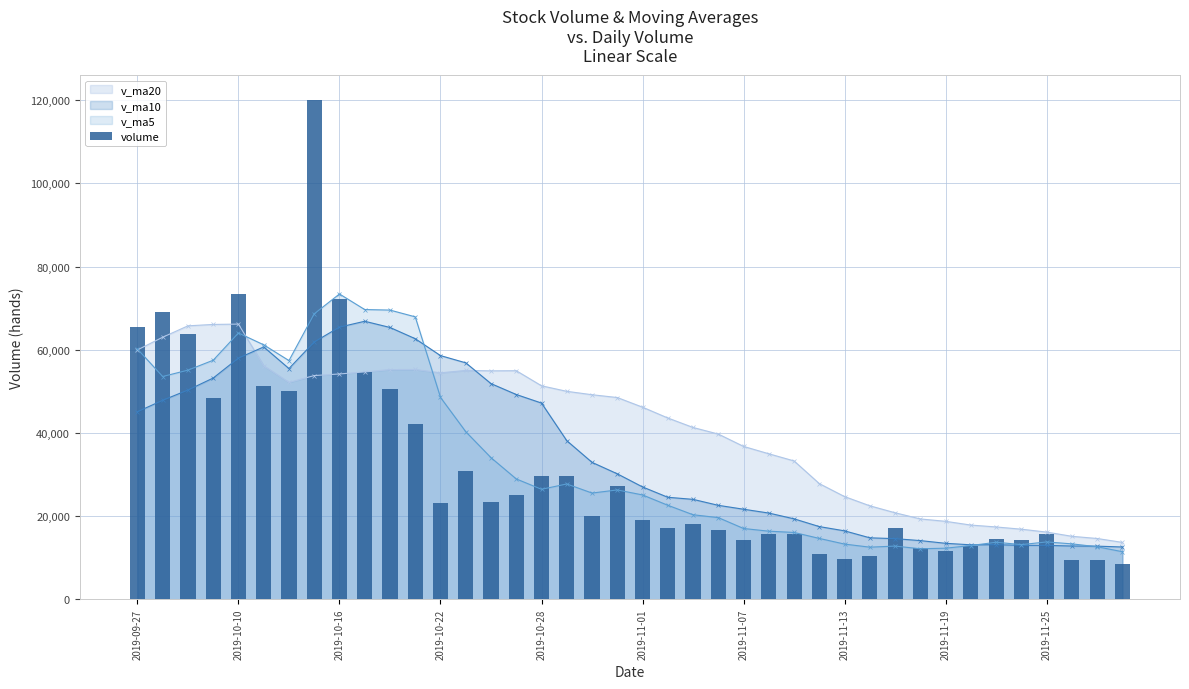

Where does the data first go above 19997?

2019-09-27